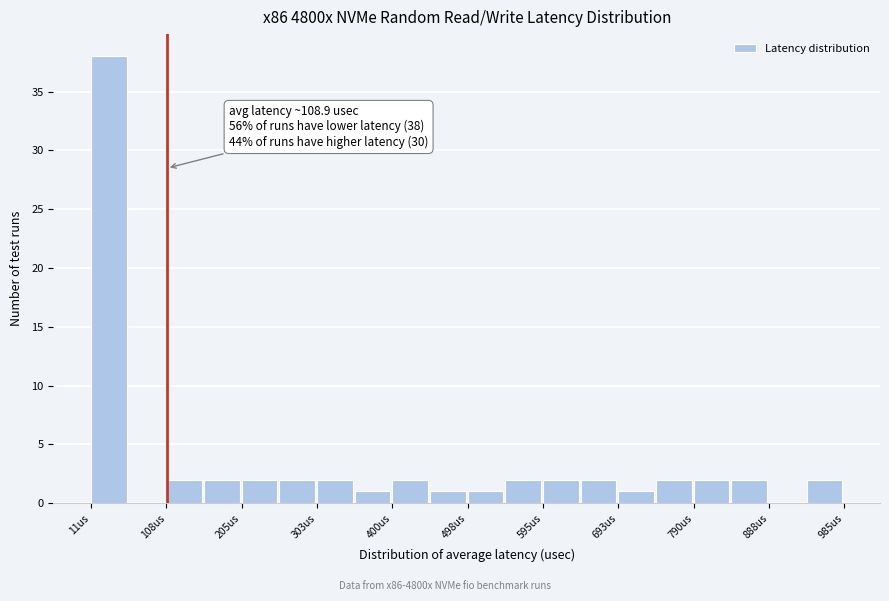

Over which range of the x-axis is the bar tallest?

10 to 60